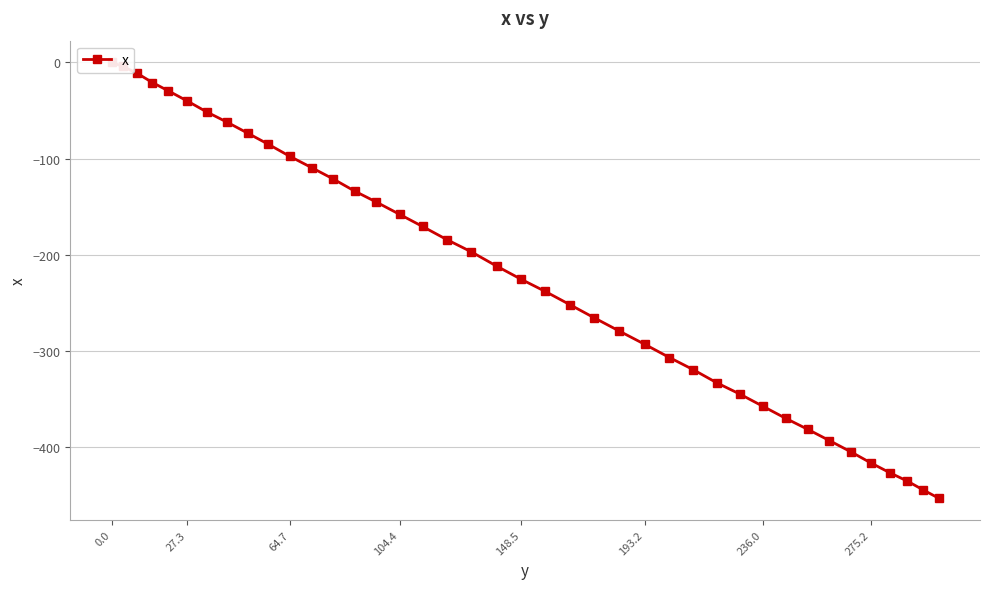

True or false: there are more than 2 points higher than both neighbors.

False